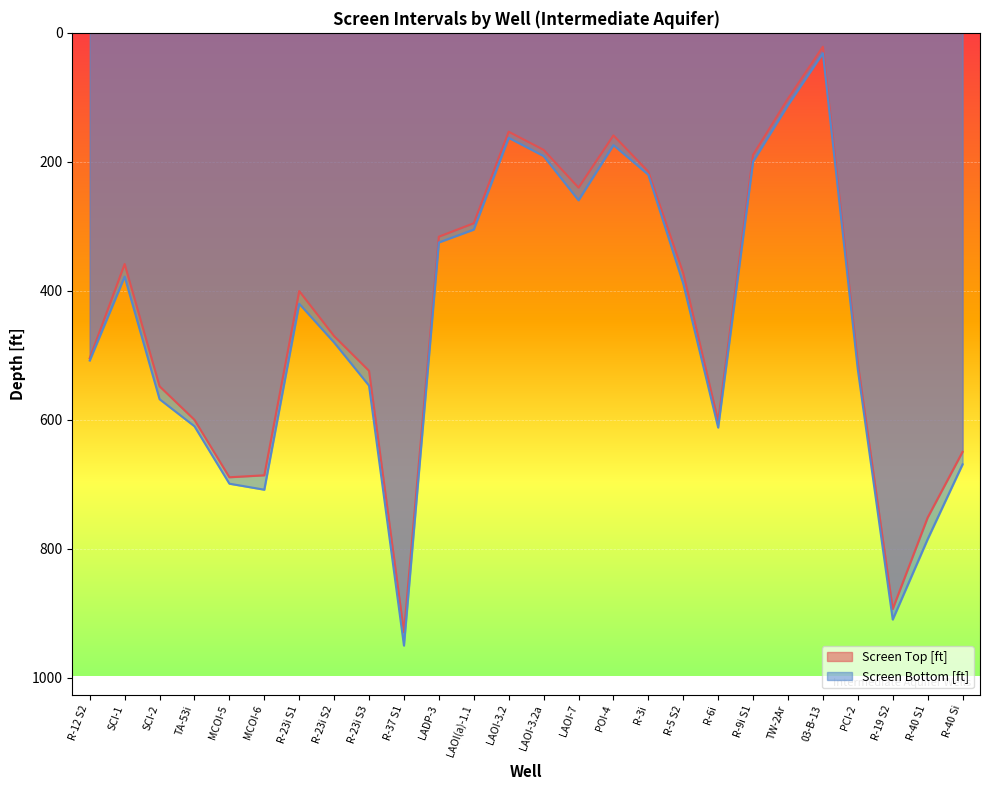

At which label does Screen Bottom [ft] first exceed 480?

R-12 S2